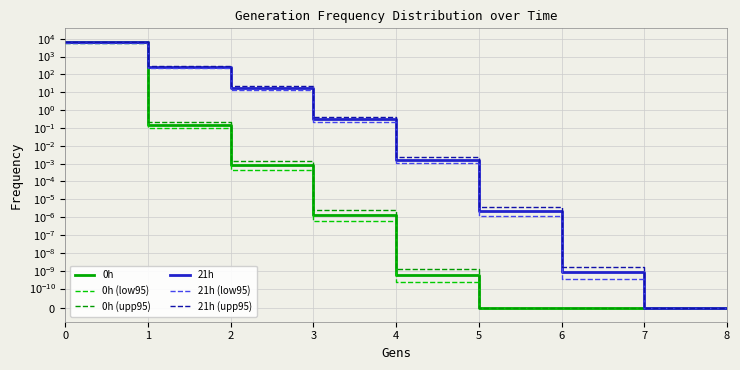

True or false: 0h and 21h (upp95) intersect in this chart.

False